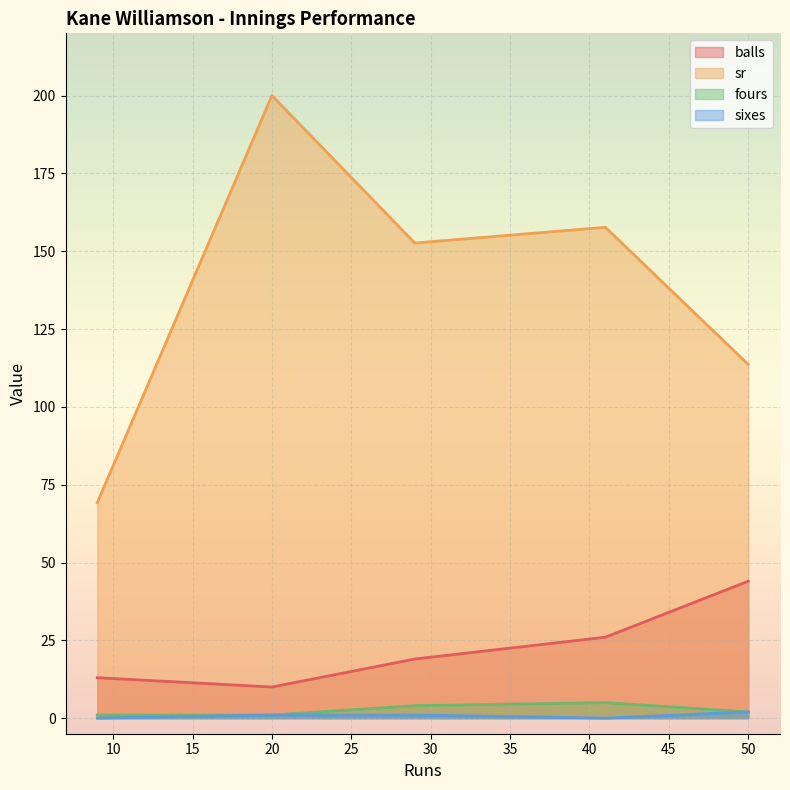

How many lines are shown in the chart?

4